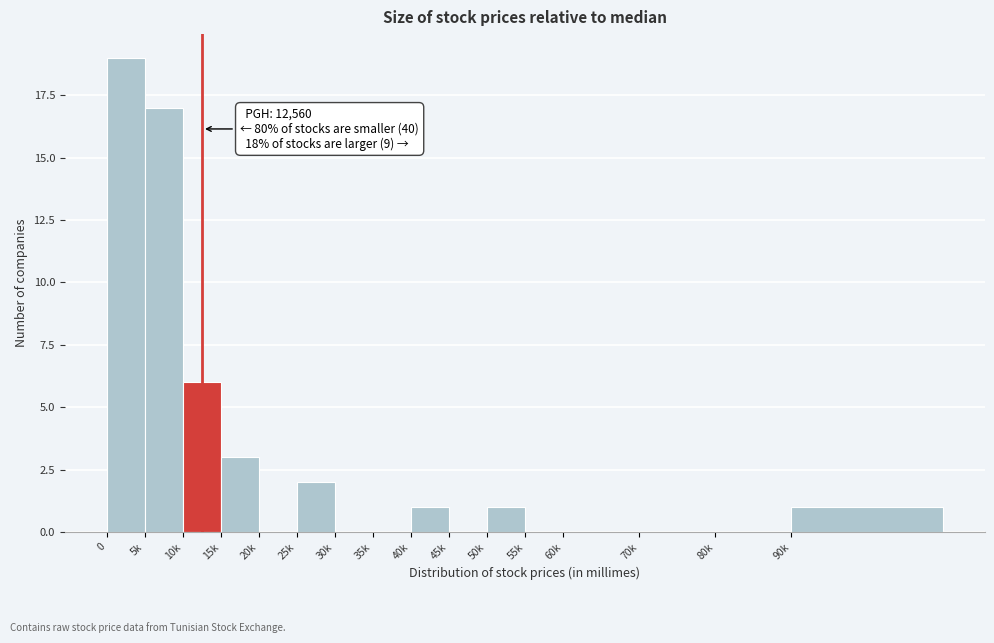

Reading left to right, list all the values displayed in this chart.

0=19	5k=17	10k=6	15k=3	20k=0	25k=2	30k=0	35k=0	40k=1	45k=0	50k=1	55k=0	60k=0	70k=0	80k=0	90k=1